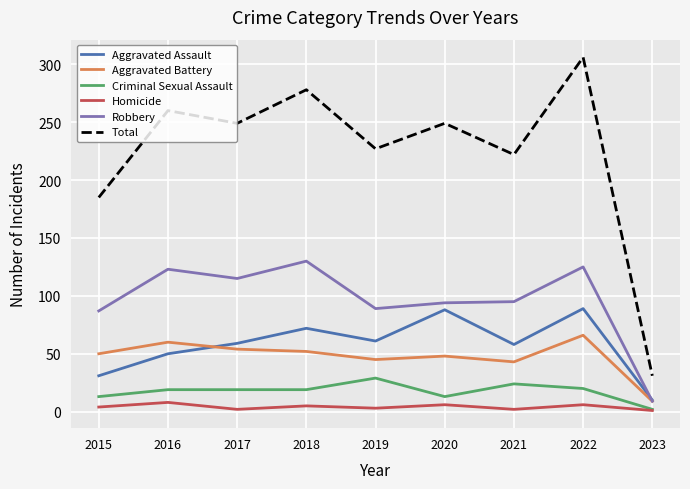

Rank the series at 2019 from lowest to highest value.

Homicide, Criminal Sexual Assault, Aggravated Battery, Aggravated Assault, Robbery, Total